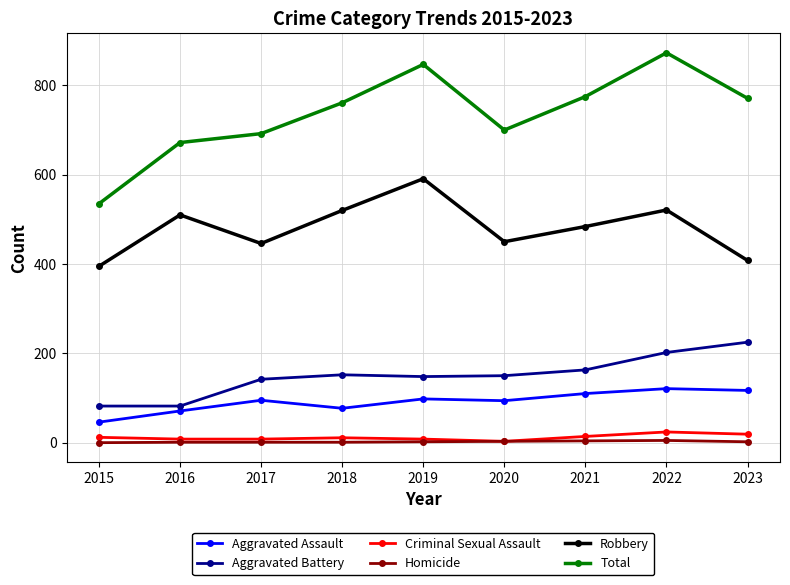

The value of Robbery at 2017 is 446. True or false?

True